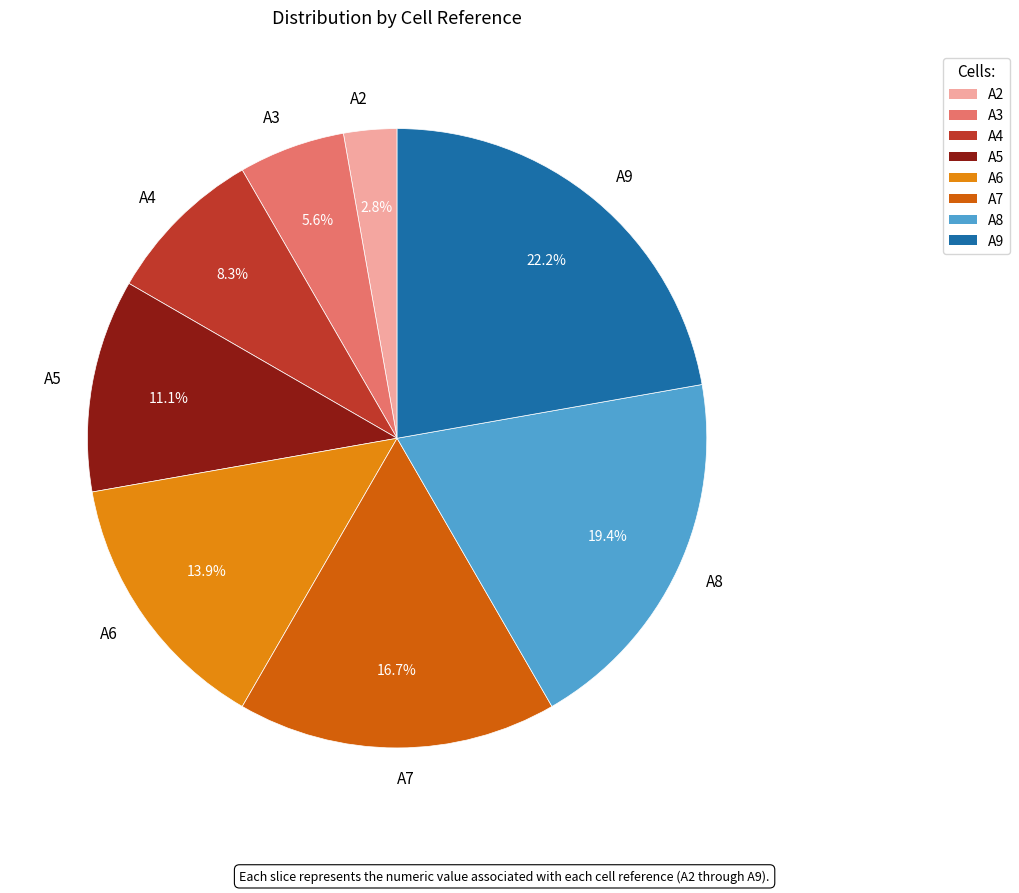

True or false: A4 accounts for 1% of the total.

False